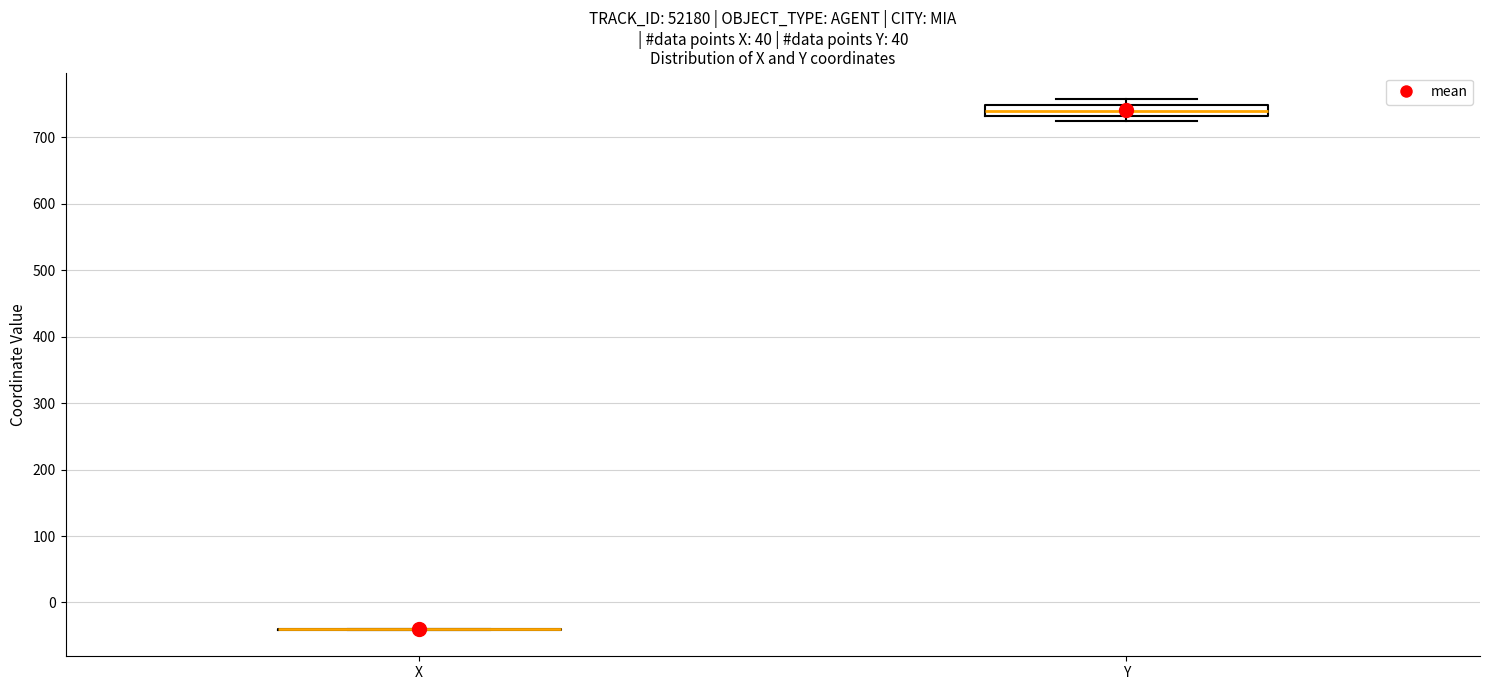

Reading left to right, read every box against the y-axis: the position of its median line, the range the box covers, and the ends of its whiskers. The values are not printed on the chart, so give them approximately, as read against the axis.

X: box collapsed to a line at -40, whiskers -40 to -40
Y: median 740, box 730 to 750, whiskers 730 (just below the box's lower edge) to 760